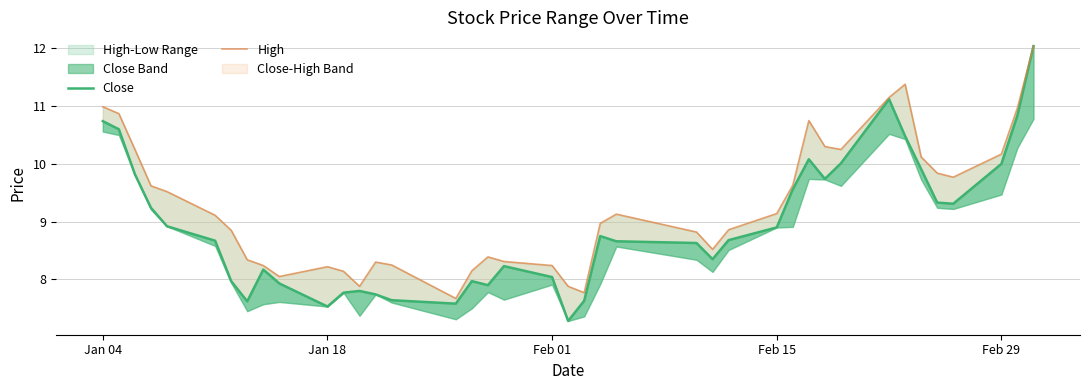

In Close, how many points are higher than both neighbors (excluding endpoints)?

7